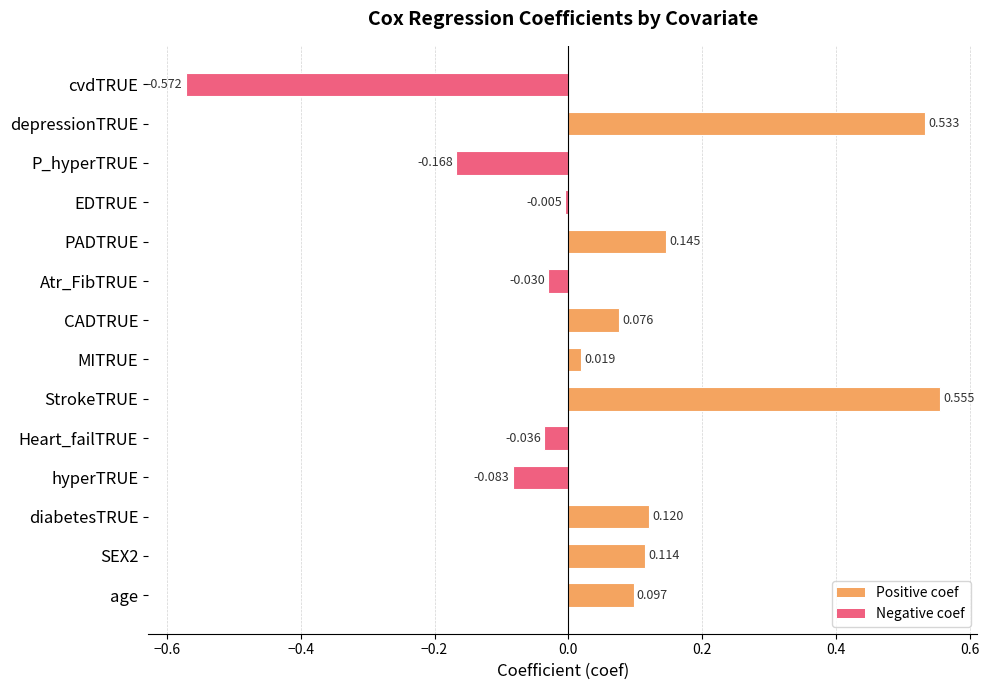

List the labels in order of value, largest first.

StrokeTRUE, depressionTRUE, PADTRUE, diabetesTRUE, SEX2, age, CADTRUE, MITRUE, EDTRUE, Atr_FibTRUE, Heart_failTRUE, hyperTRUE, P_hyperTRUE, cvdTRUE